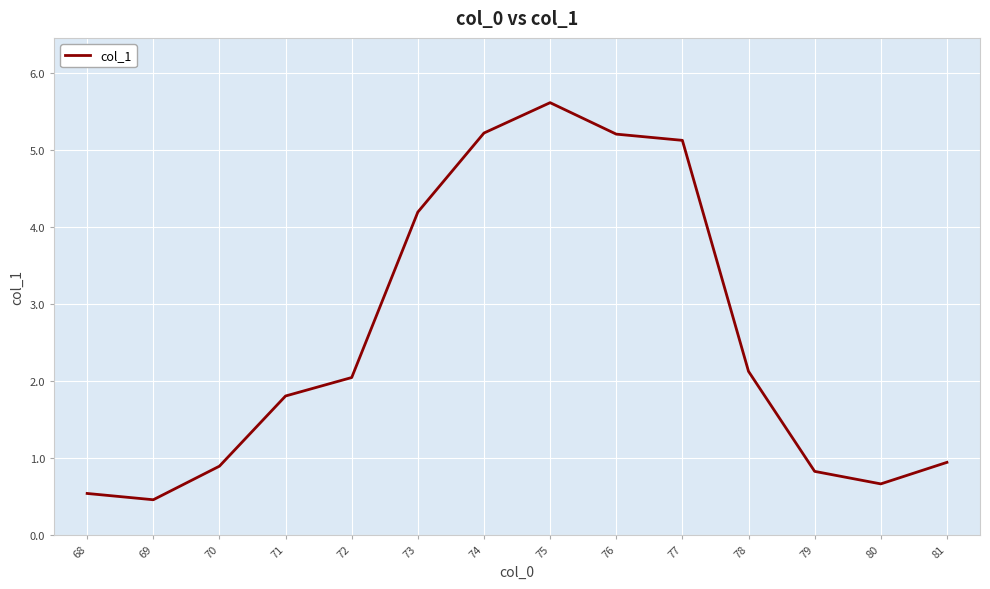

What is the difference between the maximum and minimum values?

5.2